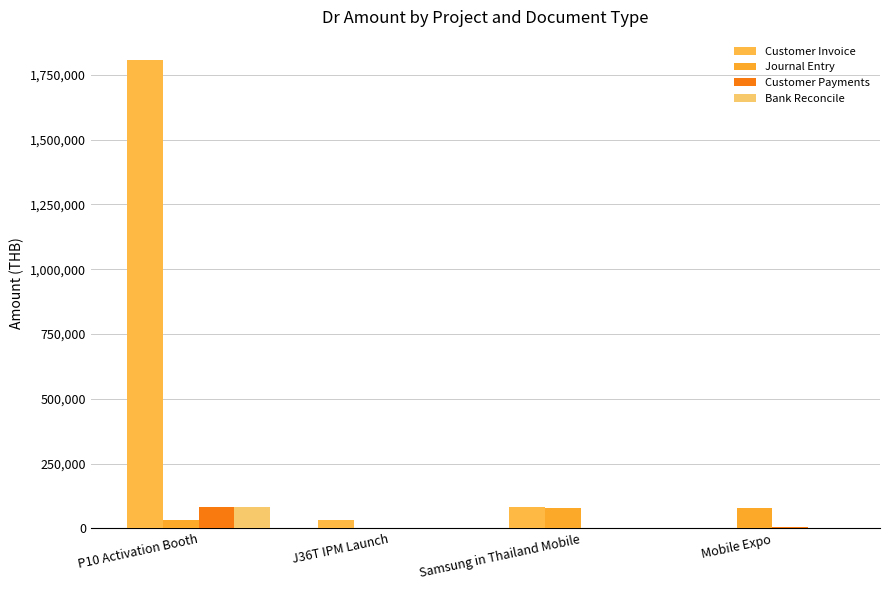

Where does the Journal Entry series first go above 77923?

Samsung in Thailand Mobile